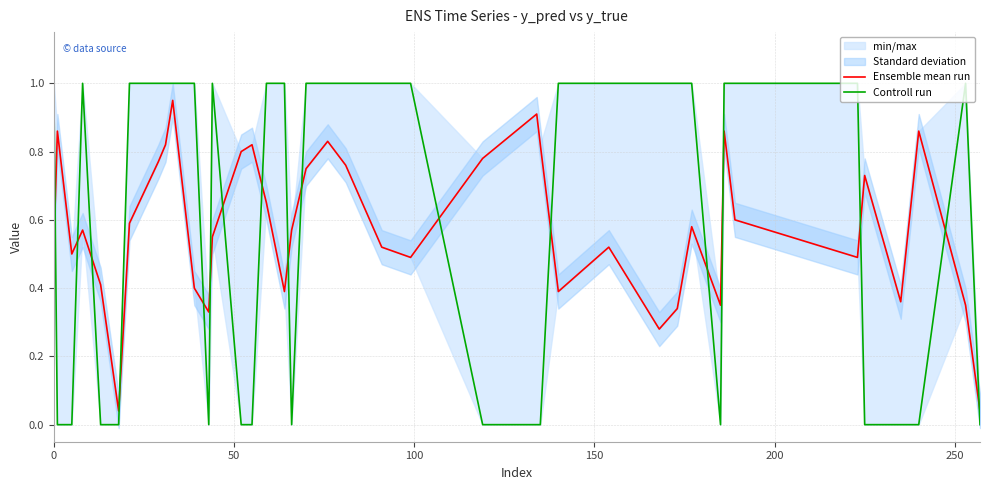

The Ensemble mean run series shows 0.4 at 20. True or false?

False